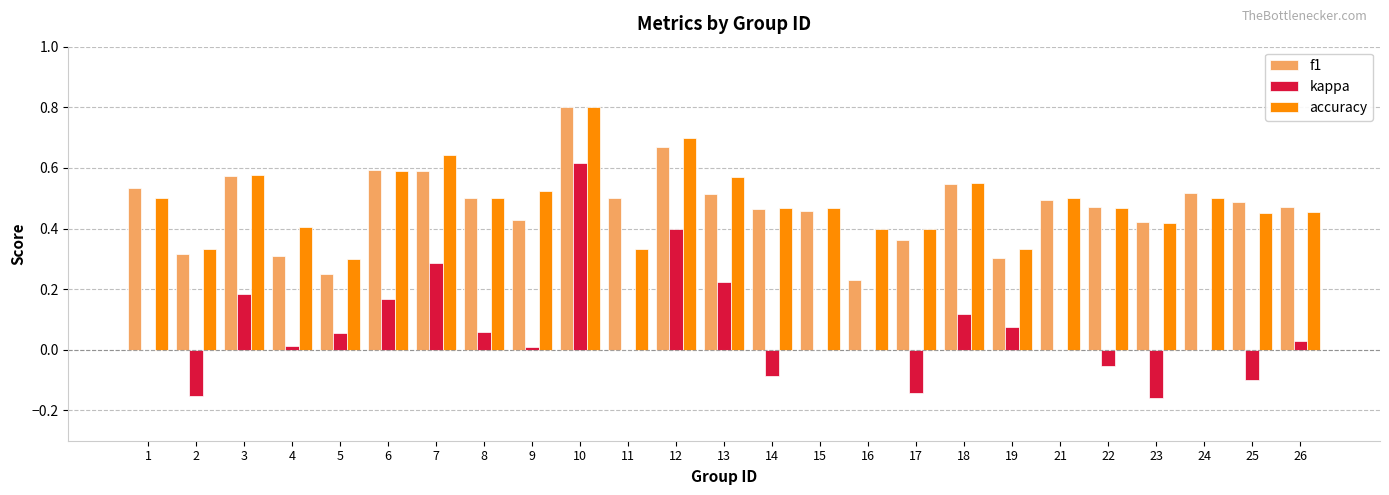

What is the maximum value shown in the chart?

0.8